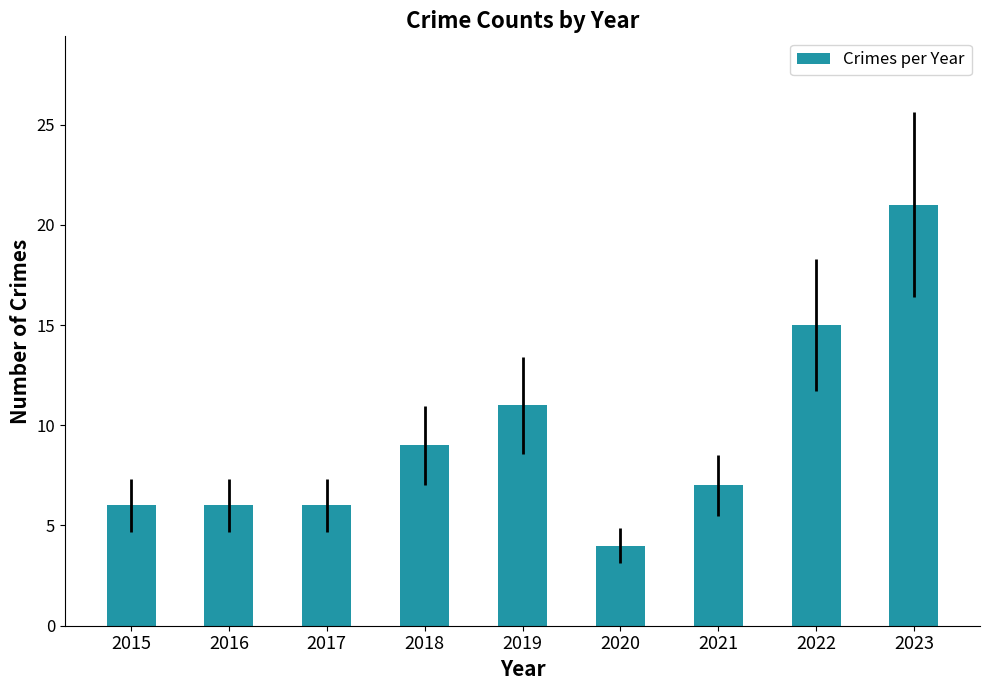

The value at 2018 is 9. True or false?

True